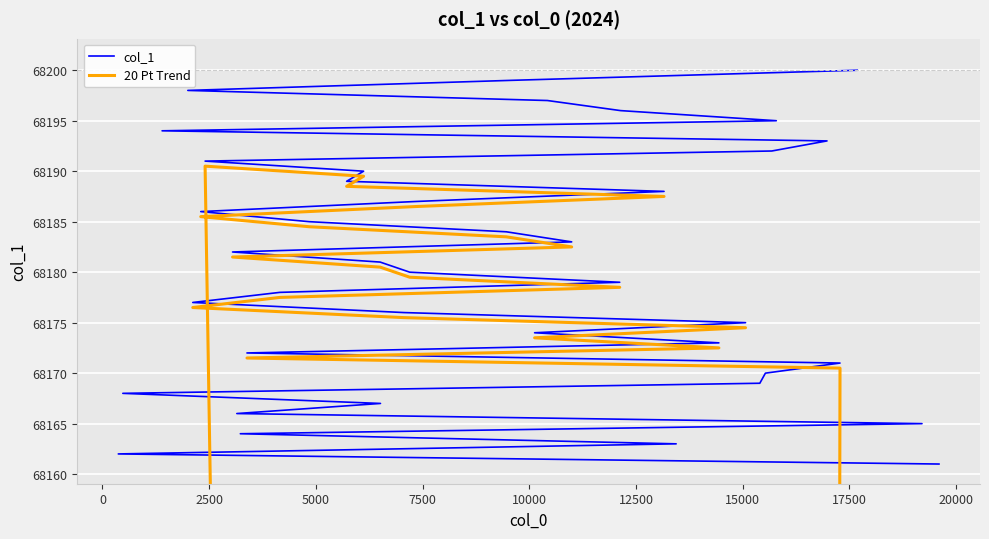

At 10000, list the series in order from largest to smallest.

col_1, 20 Pt Trend